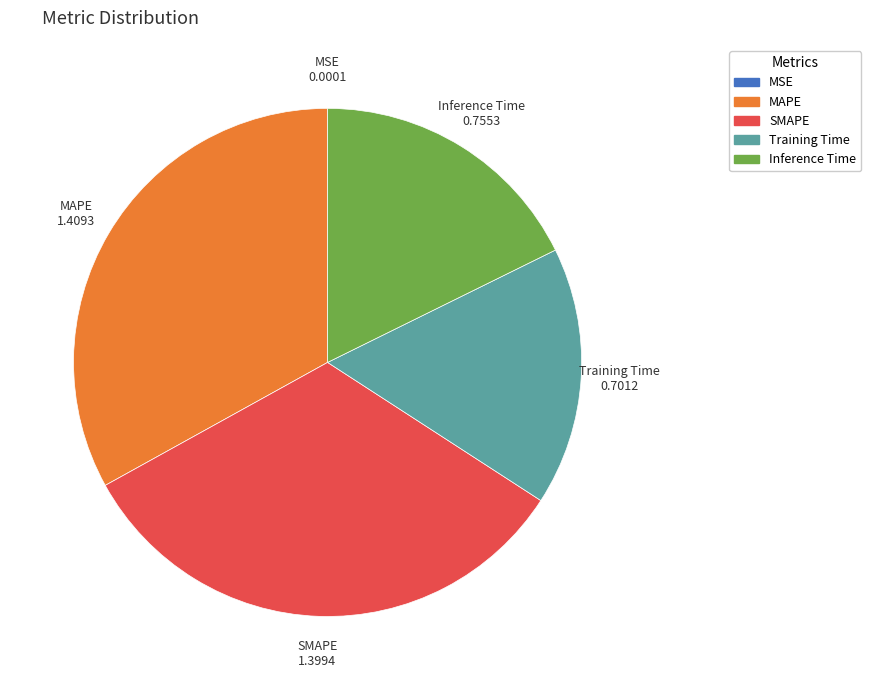

Does MAPE account for over 50% of the chart?

No